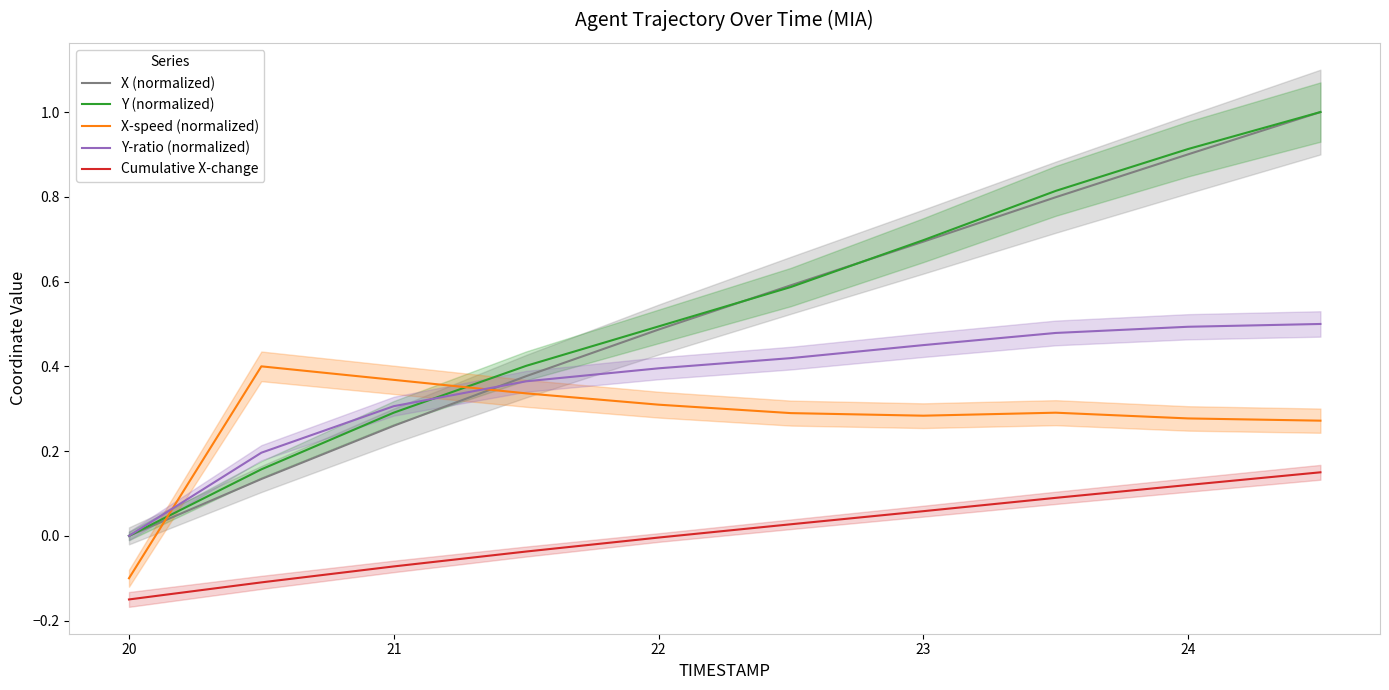

What is the difference between the maximum and minimum values in the X-speed (normalized) series?

0.5